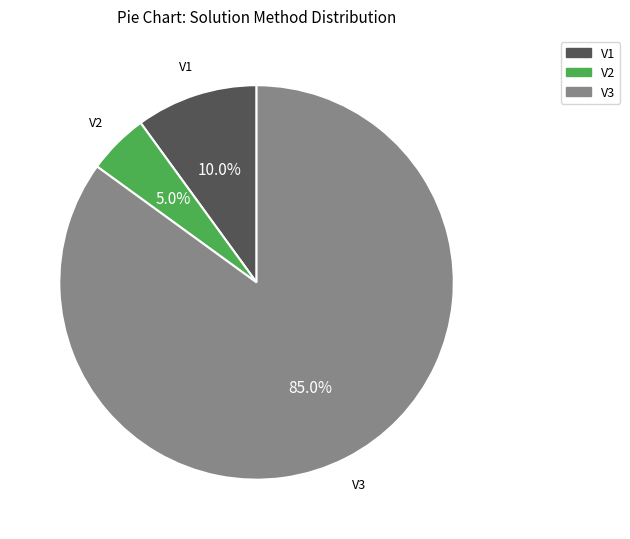

Is there any slice that represents more than half of the pie?

Yes